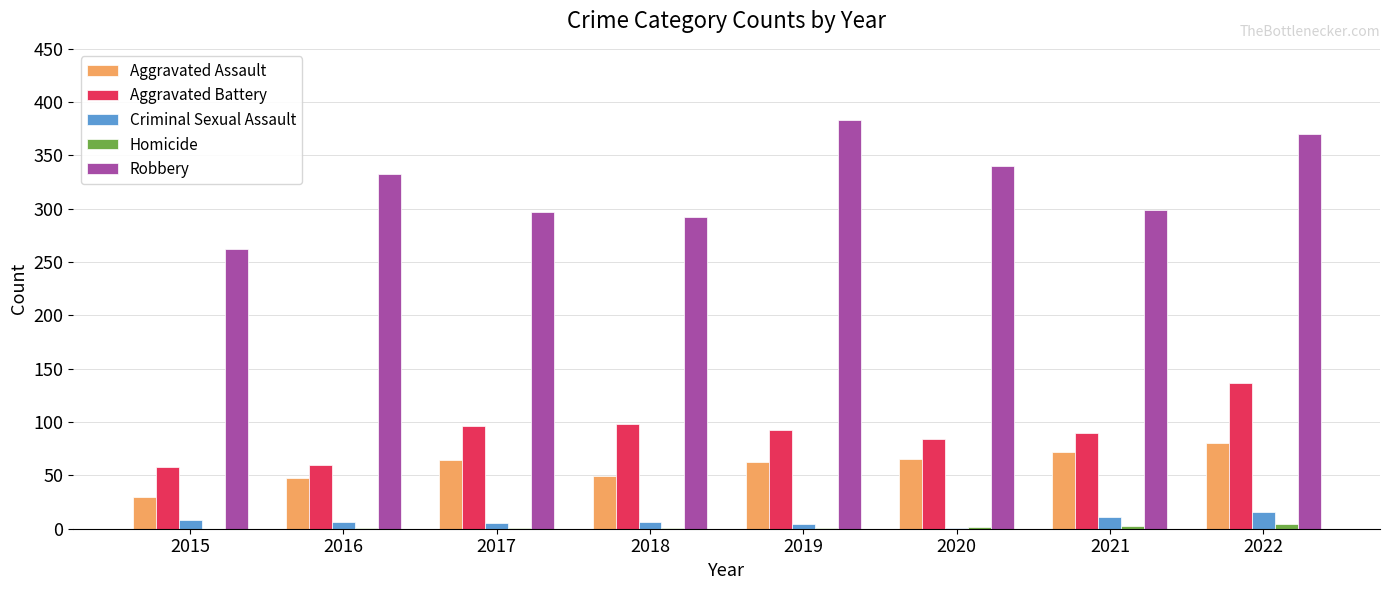

How many groups of bars are there?

8